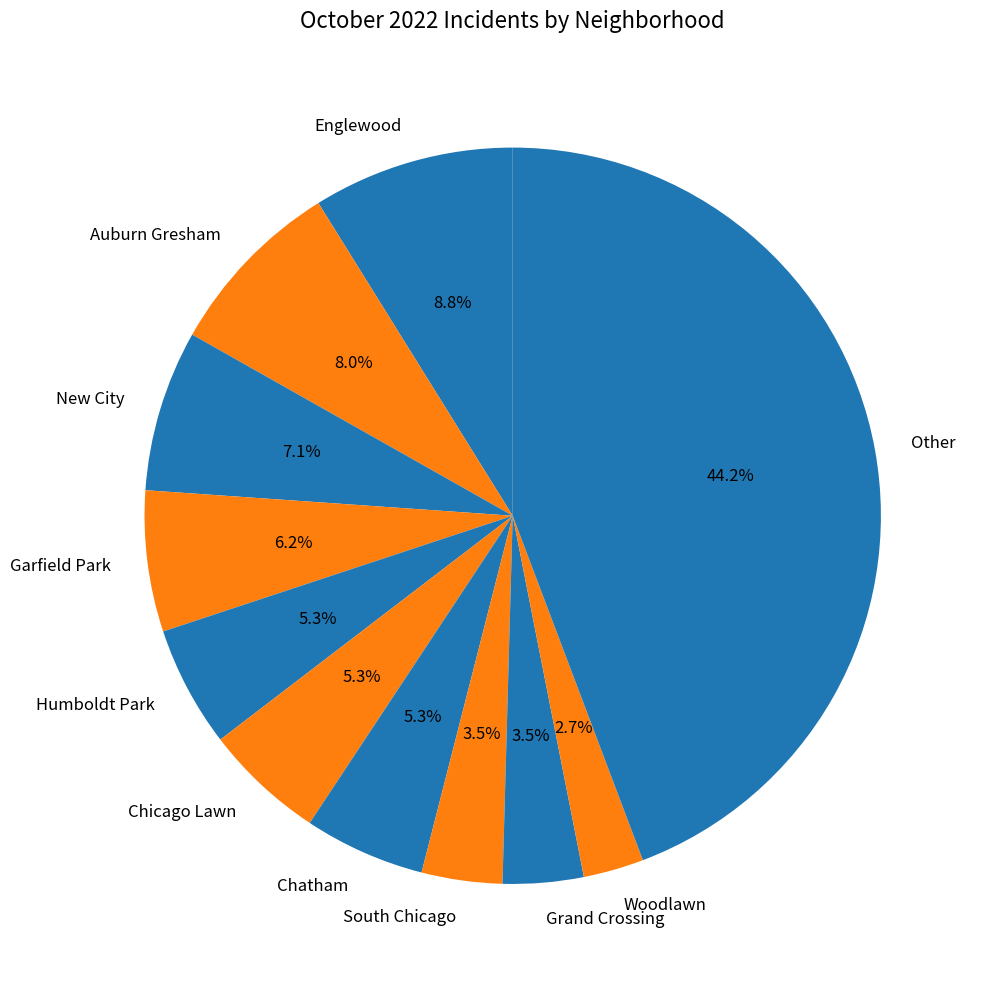

Combined, do South Chicago and Grand Crossing account for over 50%?

No